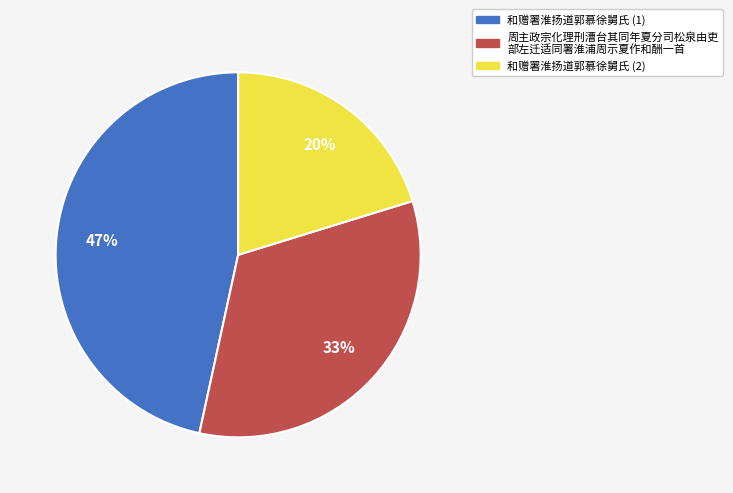

To the nearest percent, what is the average slice percentage?

33%